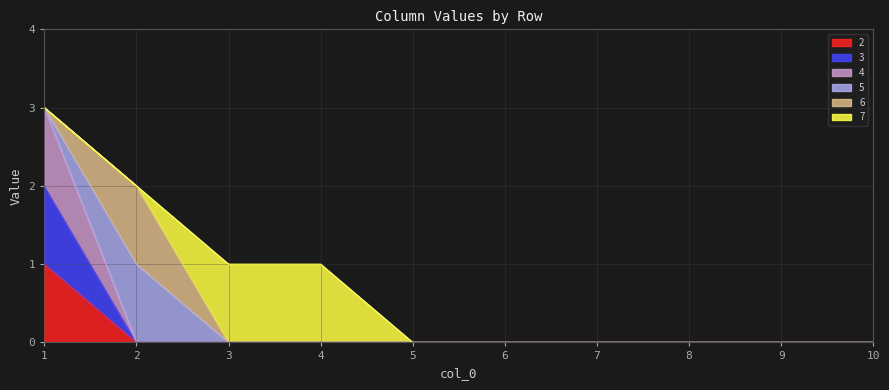

Count the 4 values in the range 0 to 1.

9